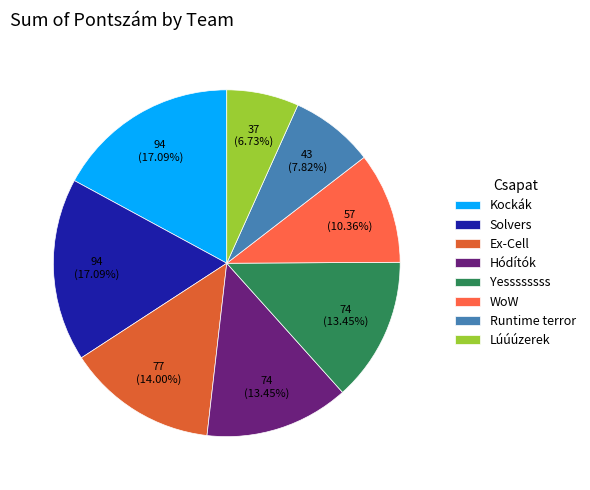

How many slices are in this pie chart?

8